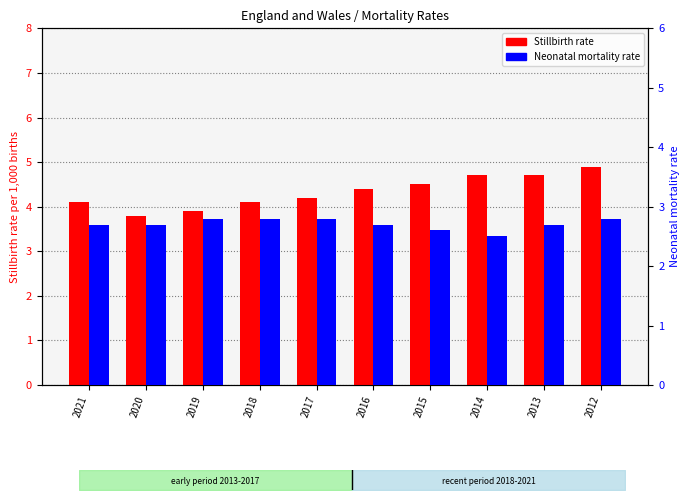

At which category is the sum across all series the highest?

2012